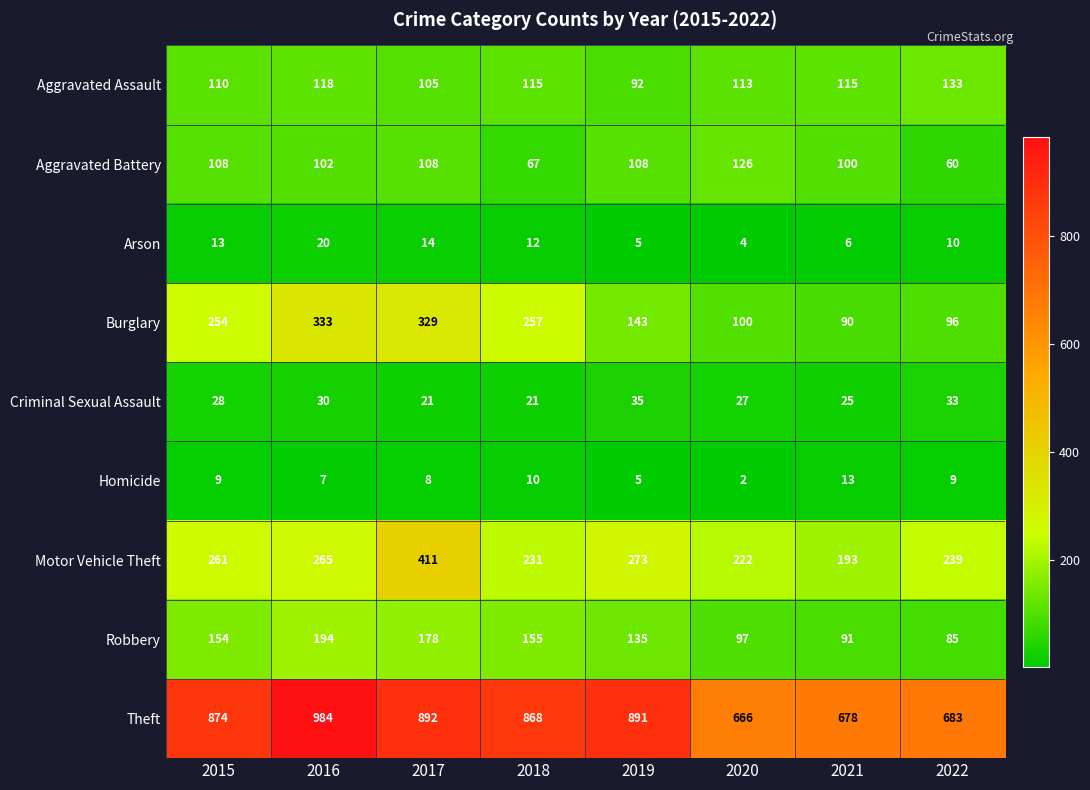

Which category has the highest value across all series?

2016